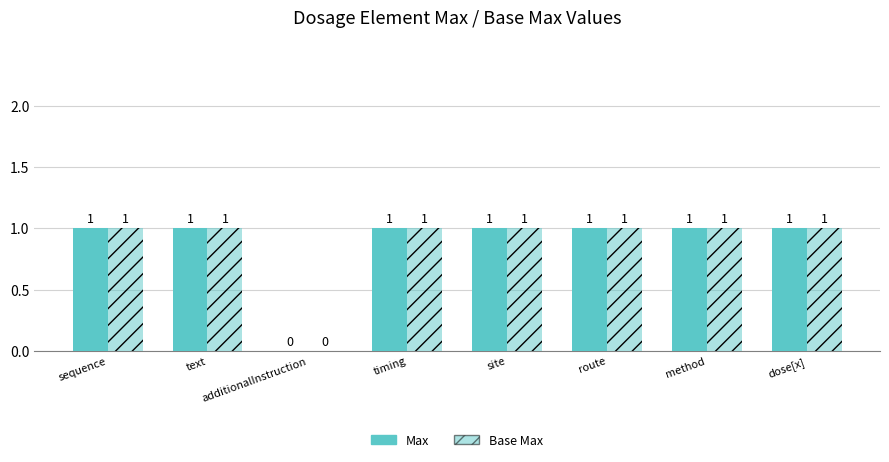

How many groups of bars are there?

8